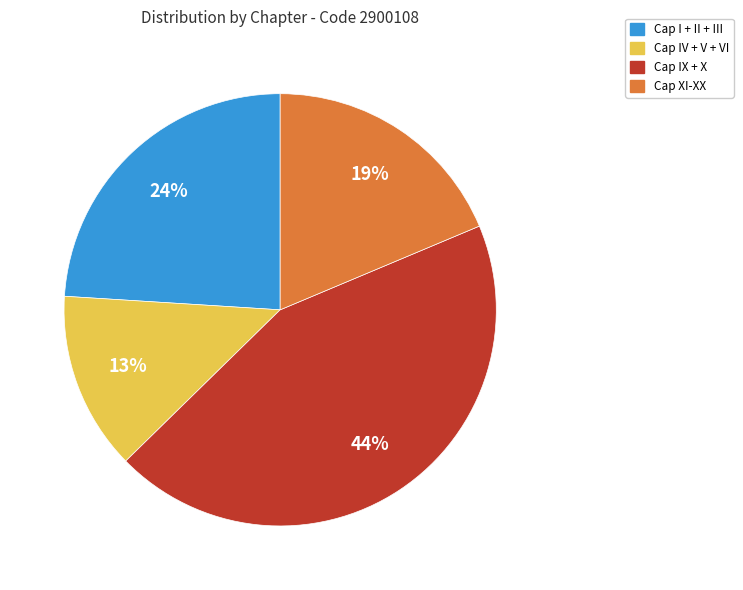

Does any single category account for the majority?

No